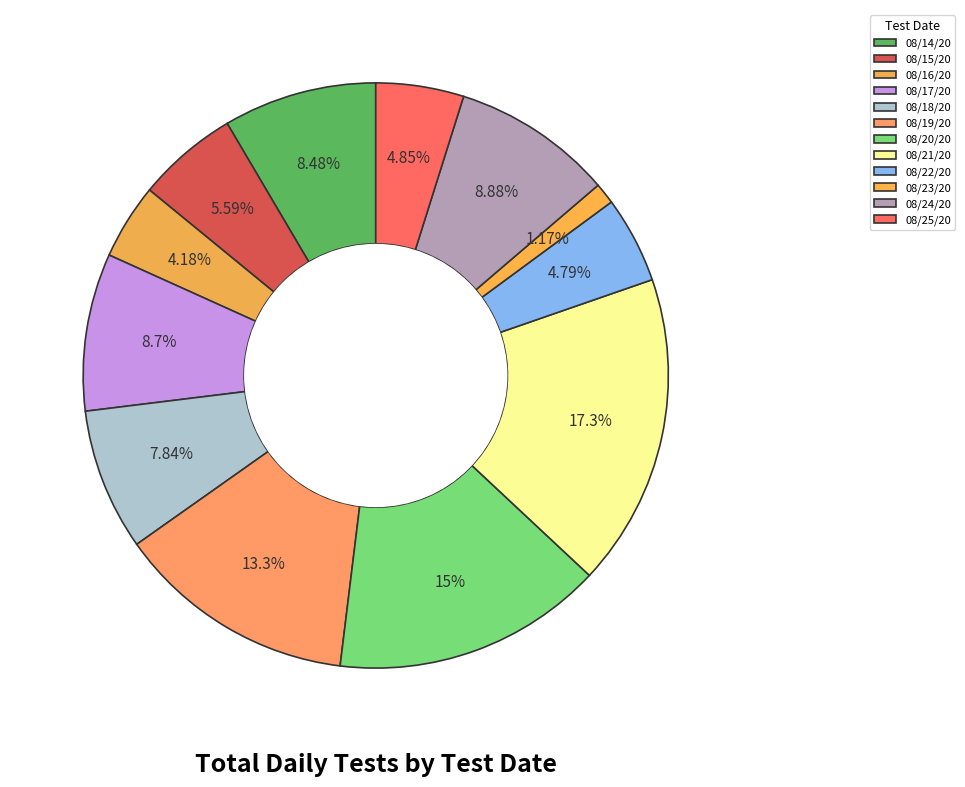

Approximately how many times larger is the value at 08/23/20 compared to 08/19/20?

0.1